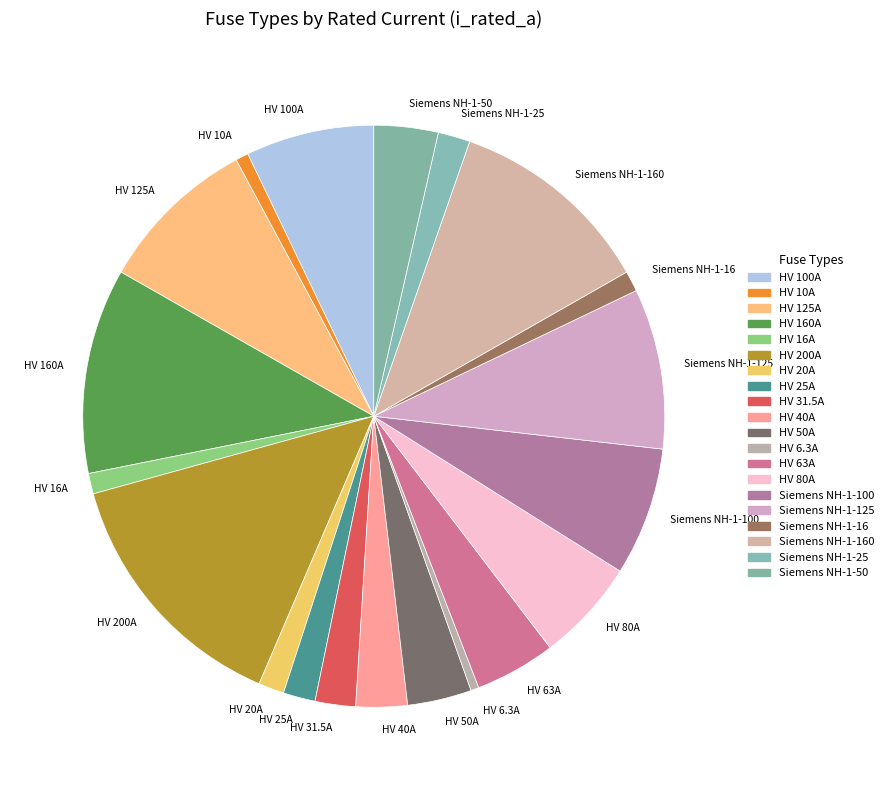

The HV 50A slice represents 4% of the pie. True or false?

True